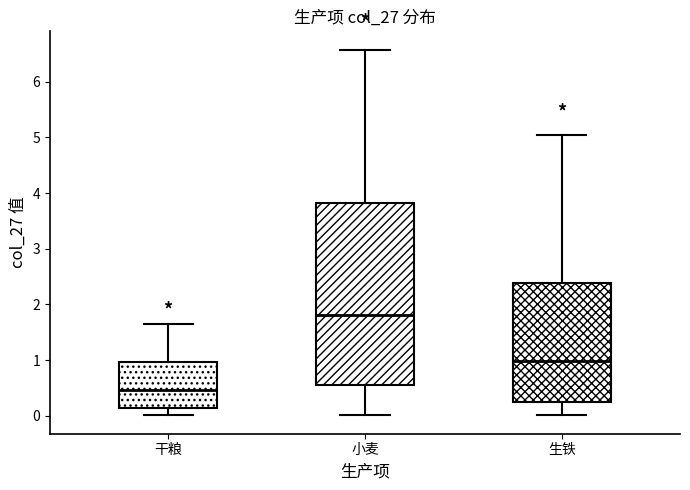

Where is the upper edge of the box for 生铁 on the y-axis? The values are not printed on the chart, so give them approximately, as read against the axis.

2.4